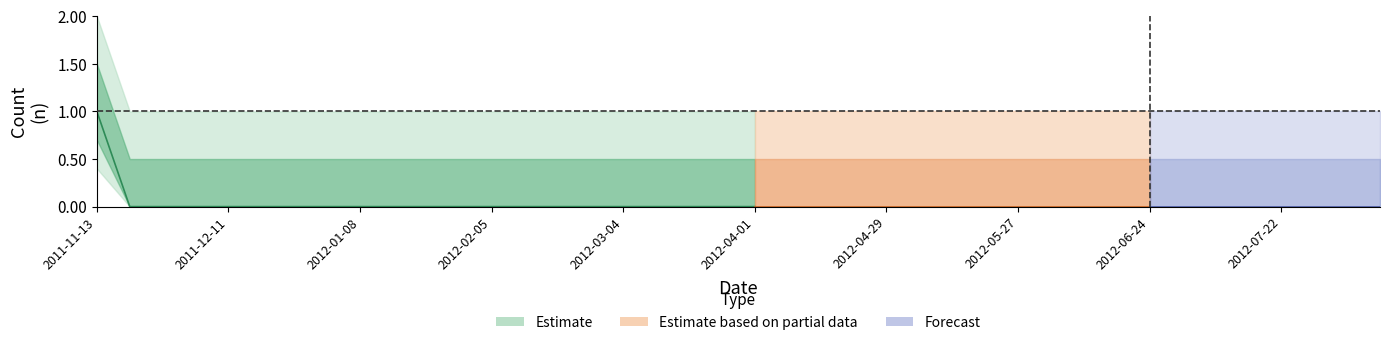

List the labels in order of value, smallest first.

2011-11-20, 2011-11-27, 2011-12-04, 2011-12-11, 2011-12-18, 2011-12-25, 2012-01-01, 2012-01-08, 2012-01-15, 2012-01-22, 2012-01-29, 2012-02-05, 2012-02-12, 2012-02-19, 2012-02-26, 2012-03-04, 2012-03-11, 2012-03-18, 2012-03-25, 2012-04-01, 2012-04-08, 2012-04-15, 2012-04-22, 2012-04-29, 2012-05-06, 2012-05-13, 2012-05-20, 2012-05-27, 2012-06-03, 2012-06-10, 2012-06-17, 2012-06-24, 2012-07-01, 2012-07-08, 2012-07-15, 2012-07-22, 2012-07-29, 2012-08-05, 2012-08-12, 2011-11-13